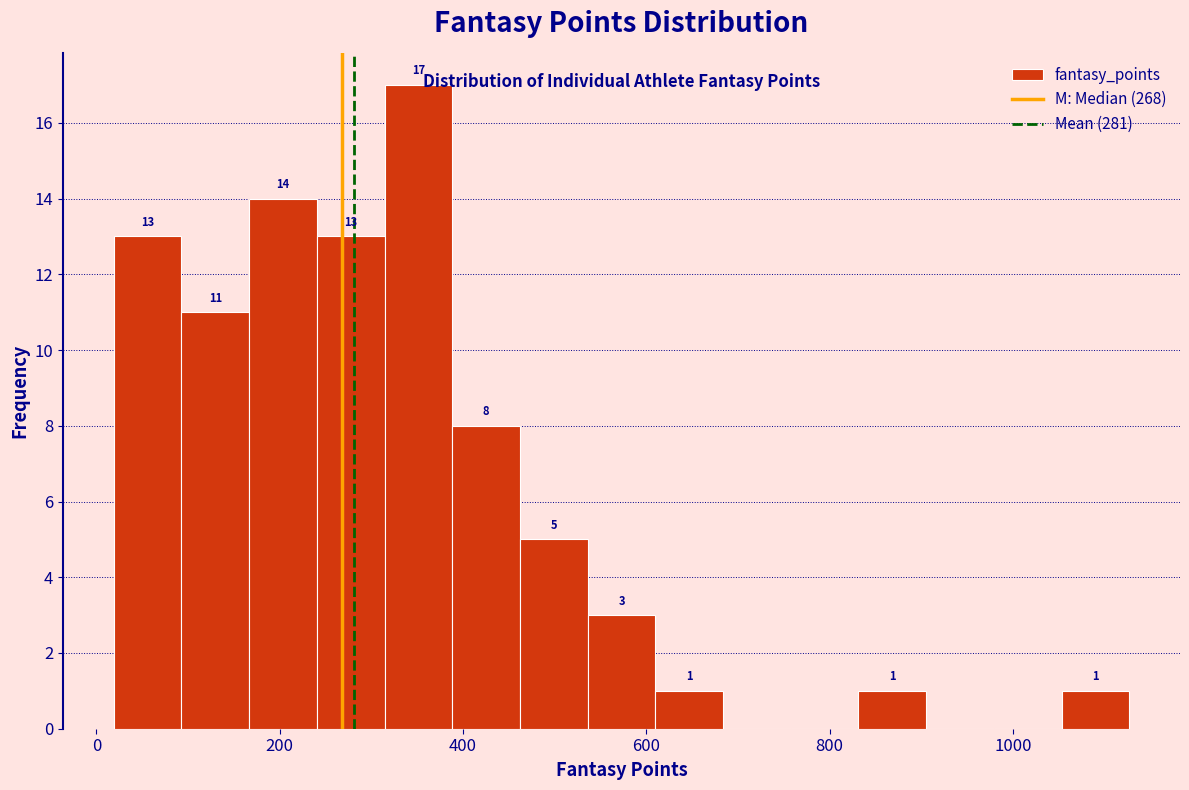

Around what value on the x-axis is the tallest bar? Give the approximate position of its centre, as read against the axis.

360